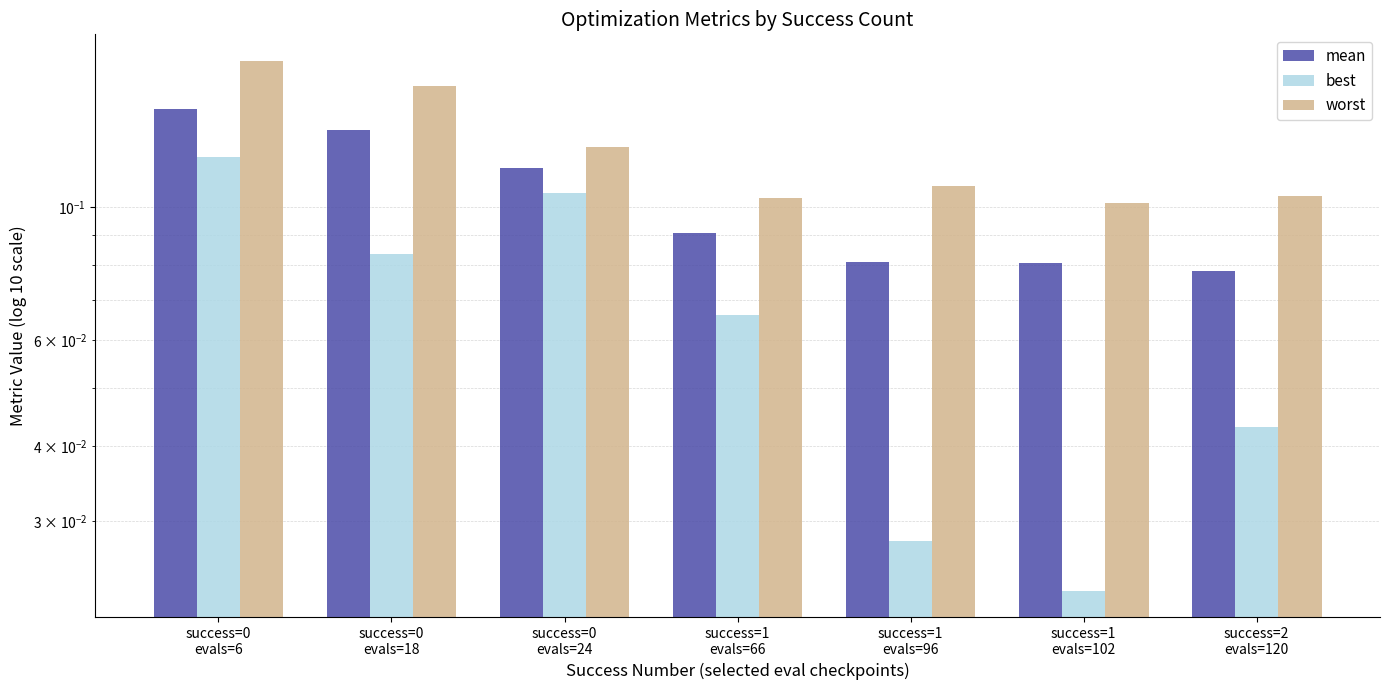

What is the difference between the second highest and second lowest values in the mean series?

0.1